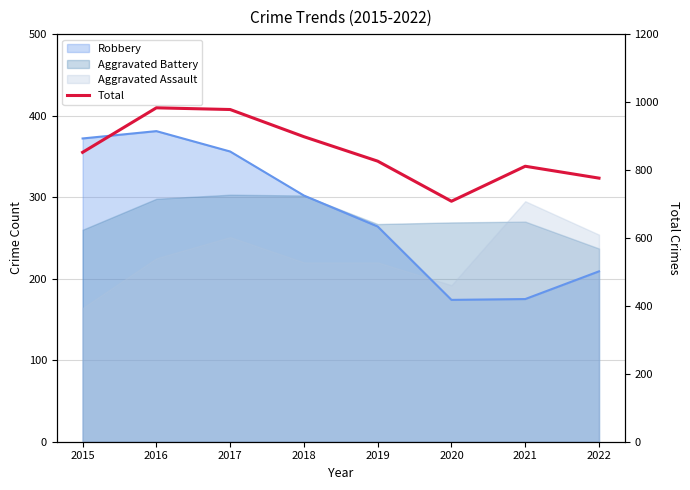

What is the difference between the second highest and second lowest values?

202